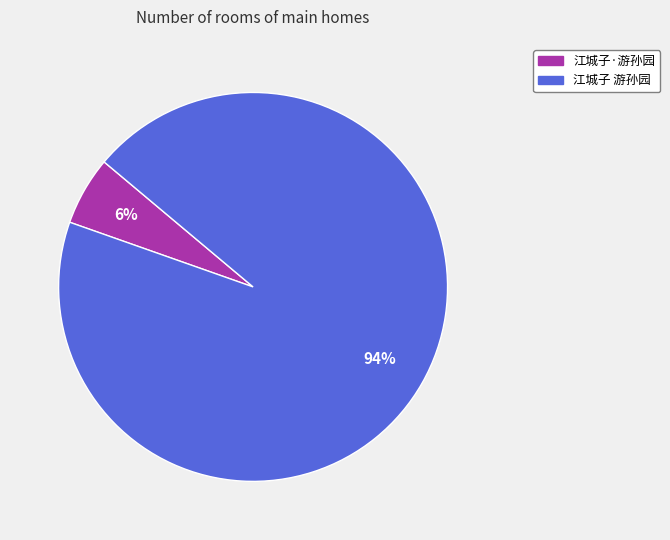

To the nearest percent, what is the combined percentage of 江城子 游孙园 and 江城子·游孙园?

100%